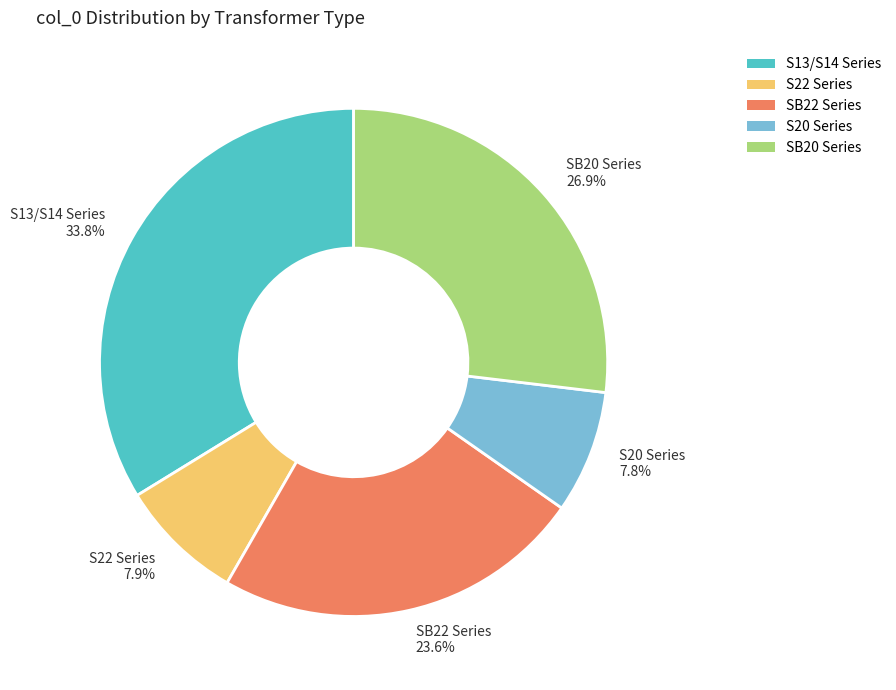

Count the number of slices in the pie.

5